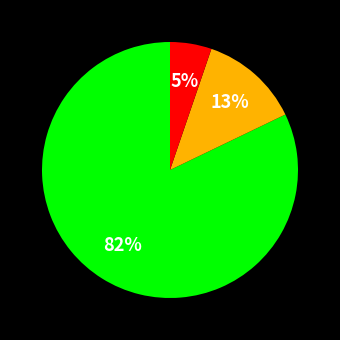

To the nearest percent, what is the difference between the largest and smallest slice percentages?

77%